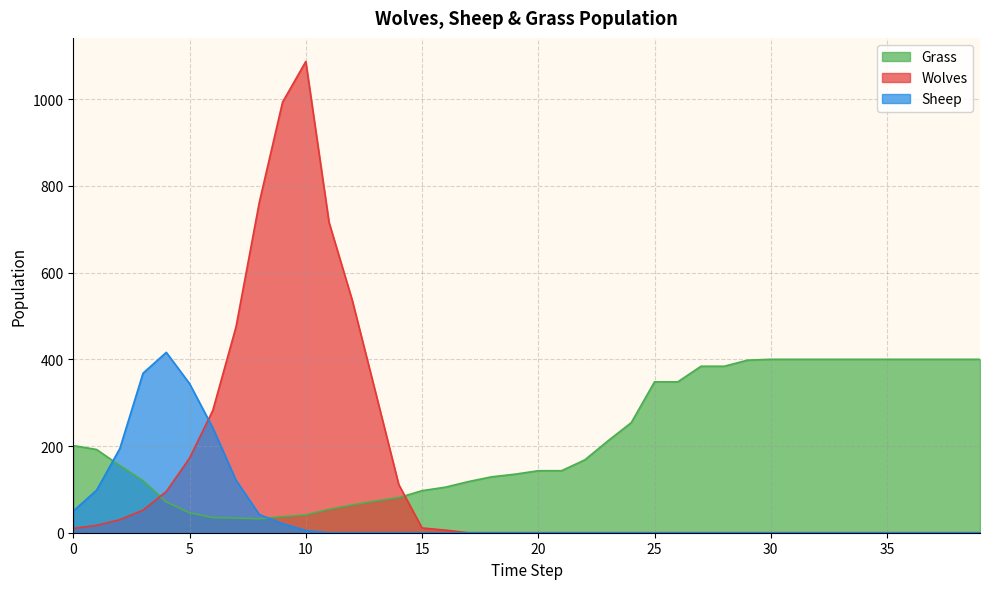

How many times do Sheep and Wolves cross each other?

1